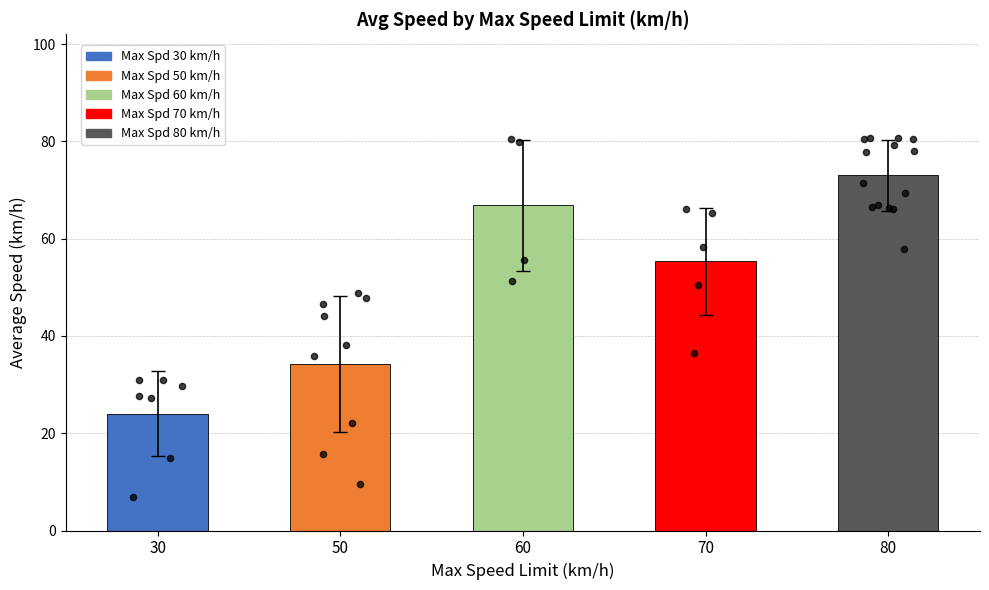

Approximately how many times larger is the value at 80 compared to 60?

1.1